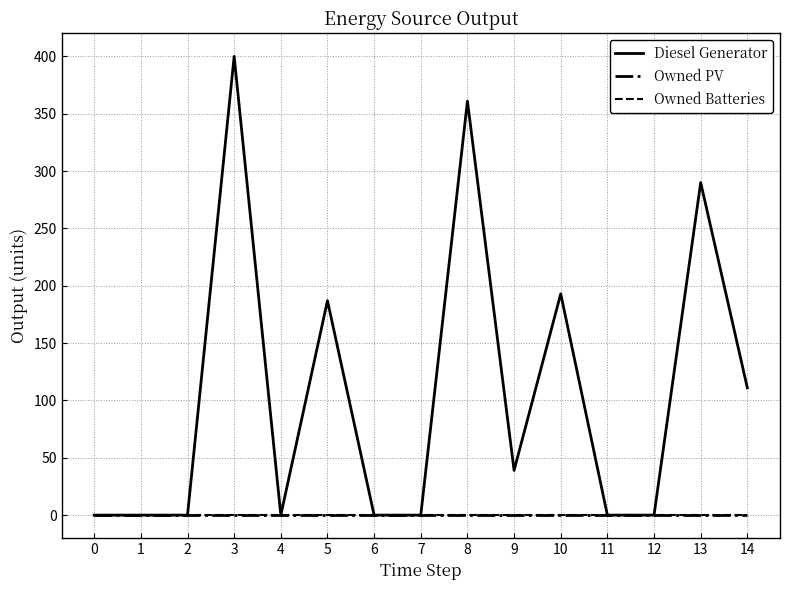

True or false: Owned Batteries has a value of 0 at 14.

True